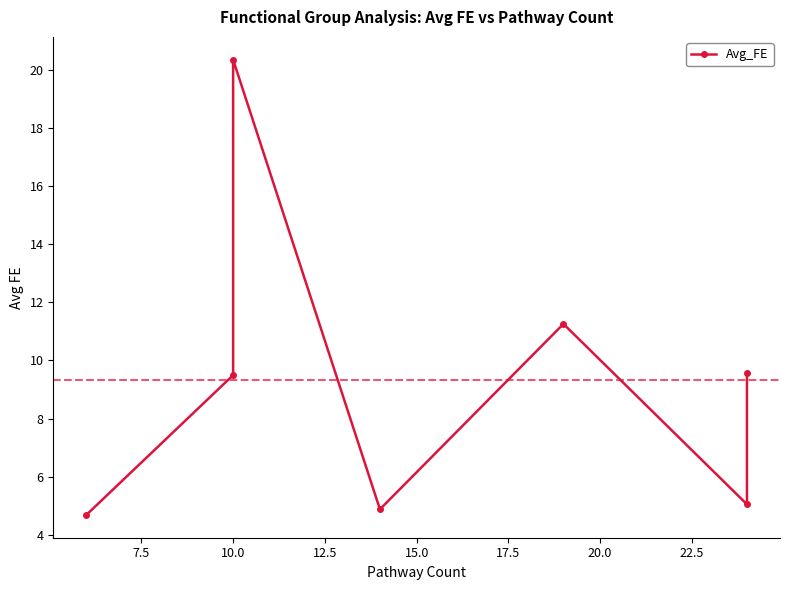

What is the value of the 6th point from the left?

5.0